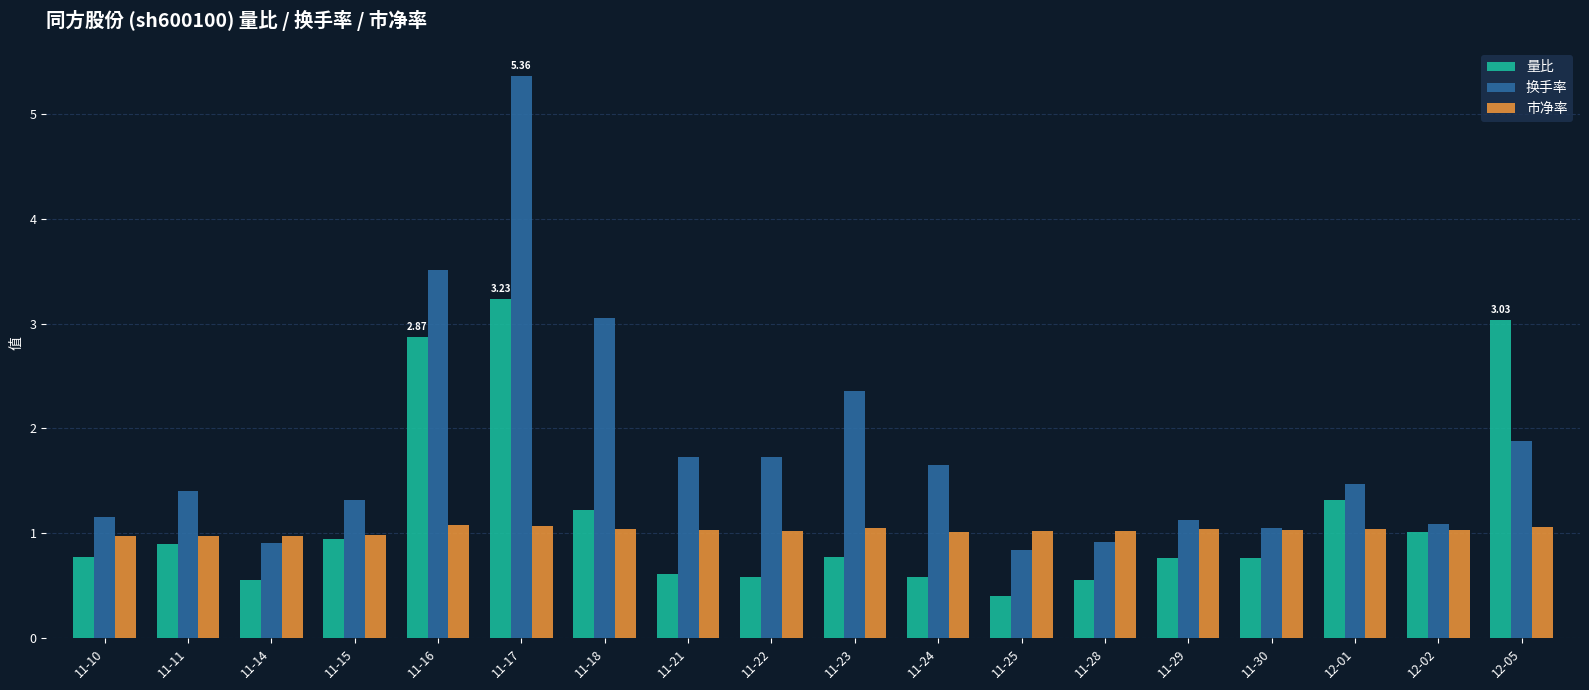

How many bars are there in each group?

3